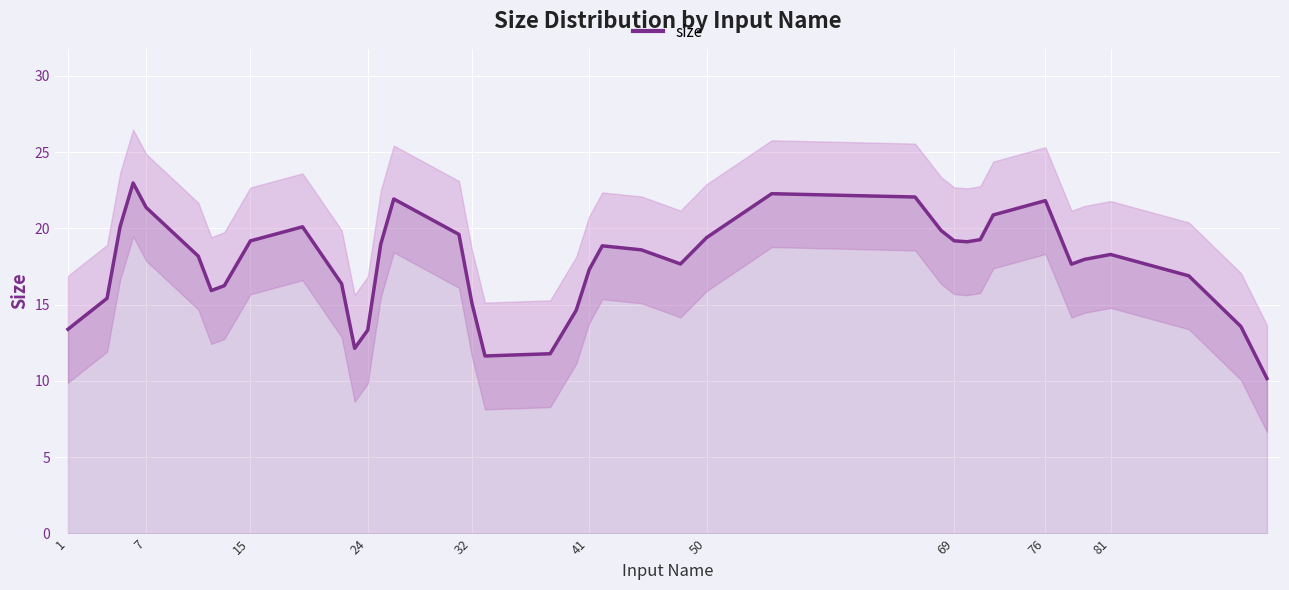

How many series are shown in this chart?

1